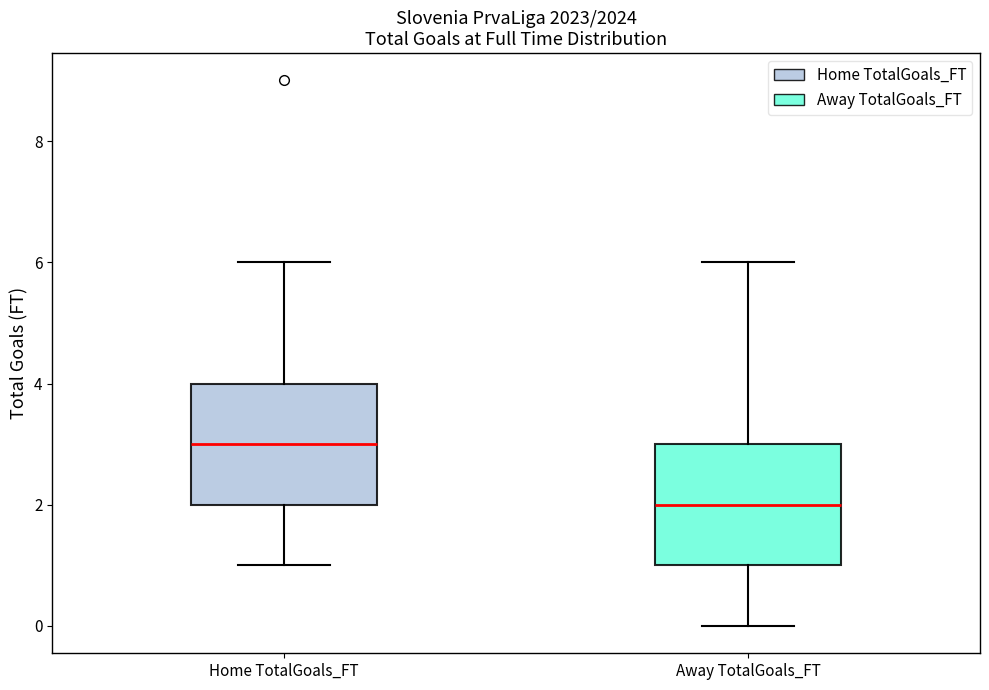

Reading left to right, transcribe this box plot: for each box, give where its median line is, the range the box spans, and where its two whiskers end, as read against the y-axis. The values are not printed on the chart, so give them approximately, as read against the axis.

Home TotalGoals_FT: median 3, box 2 to 4, whiskers 1 to 6
Away TotalGoals_FT: median 2, box 1 to 3, whiskers 0 to 6